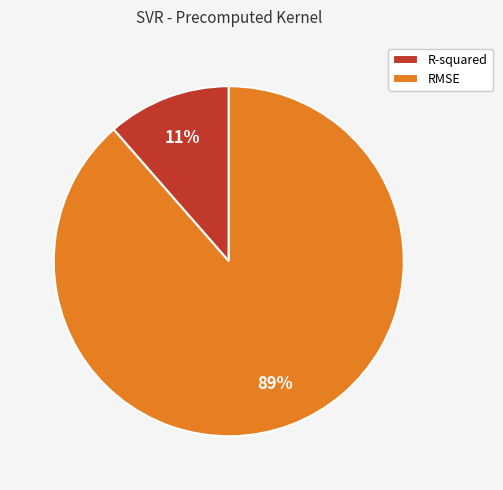

Count the number of slices in the pie.

2